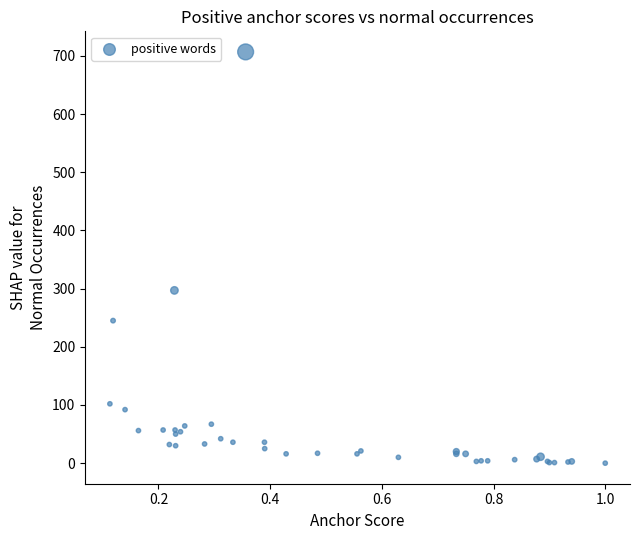

What Y value in the scatter plot is closest to 353?

297